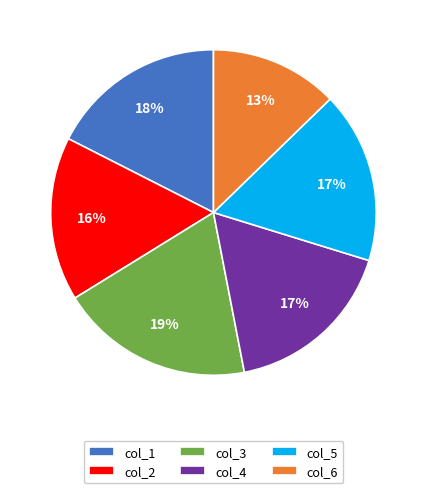

Is col_3 the majority of the pie?

No